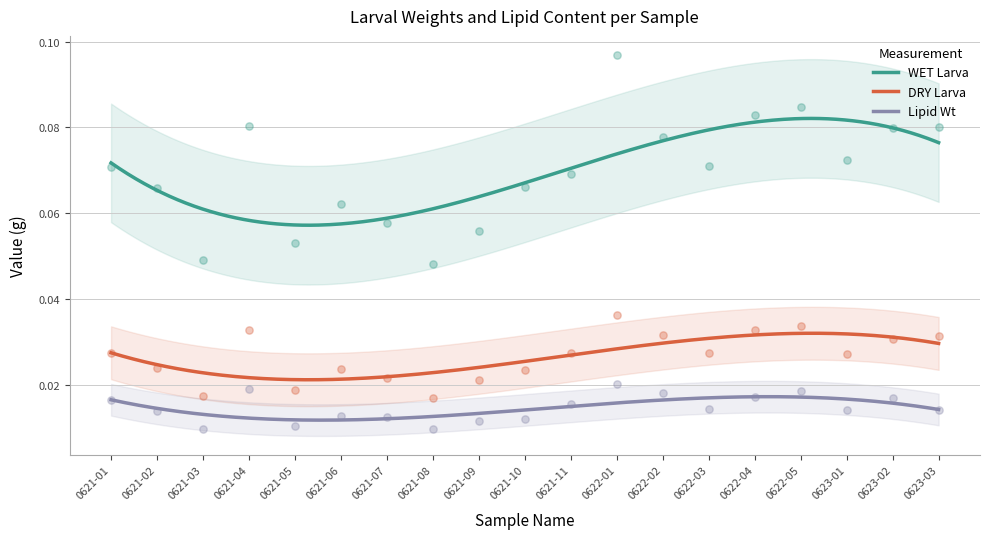

At which category is the sum across all series the highest?

0622-01